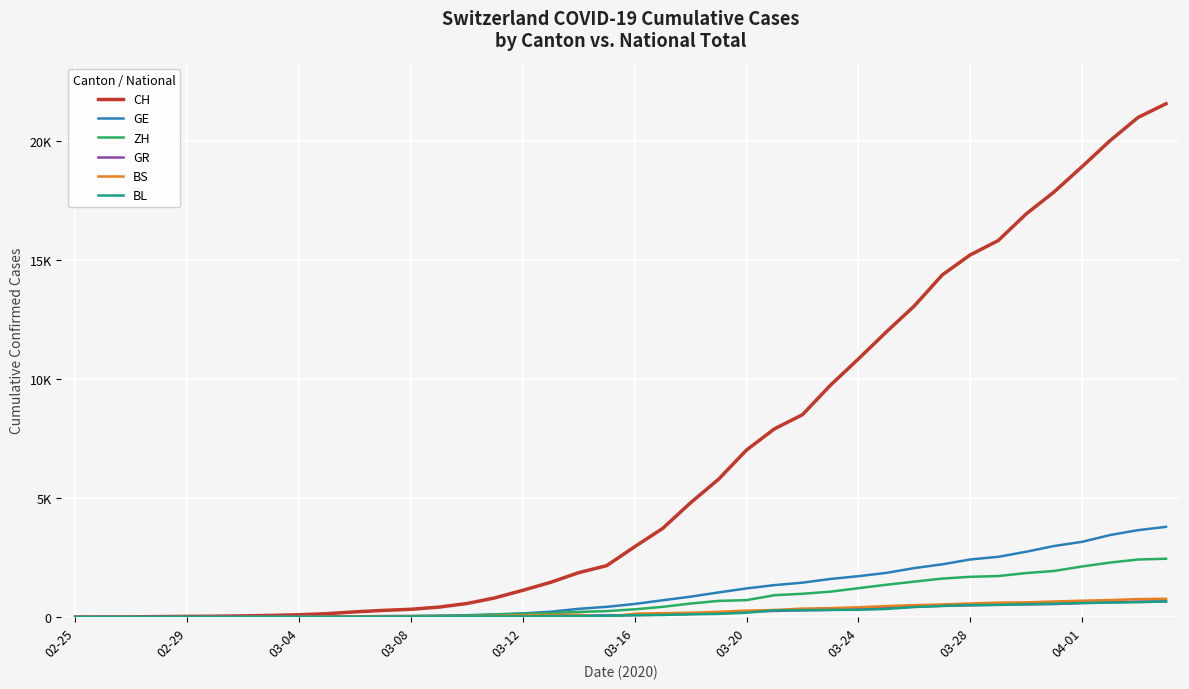

Reading right to left, what are all the values shown in this chart?

CH: 21554	20978	20005	18915	17852	16928	15809	15207	14367	13064	11975	10838	9735	8498	7904	7014	5788	4801	3722	2954	2160	1866	1461	1124	806	569	419	327	280	219	142	97	69	50	36	30	20	8	4	0
GE: 3788	3650	3445	3160	2984	2743	2530	2419	2215	2057	1856	1717	1600	1445	1342	1204	1035	857	705	551	430	347	225	154	113	79	60	45	43	30	20	16	14	11	10	9	5	1	1	0
ZH: 2450	2417	2289	2125	1936	1848	1722	1690	1616	1489	1357	1213	1067	978	919	711	679	568	429	326	250	218	163	140	101	62	49	40	34	29	23	15	13	10	7	6	2	2	0	0
GR: 657	649	622	592	547	535	519	495	474	433	393	343	300	284	258	226	182	128	101	84	71	56	53	43	31	22	18	18	17	16	14	12	9	9	6	6	6	2	2	0
BS: 767	754	714	687	653	617	605	569	530	501	462	410	374	356	297	270	220	181	164	143	0	100	92	73	49	33	28	24	21	15	8	3	3	1	1	1	1	1	0	0
BL: 656	625	610	588	561	539	511	502	466	422	341	306	302	289	282	184	134	116	89	76	54	47	42	26	26	22	20	19	15	6	6	2	2	2	2	2	1	0	0	0